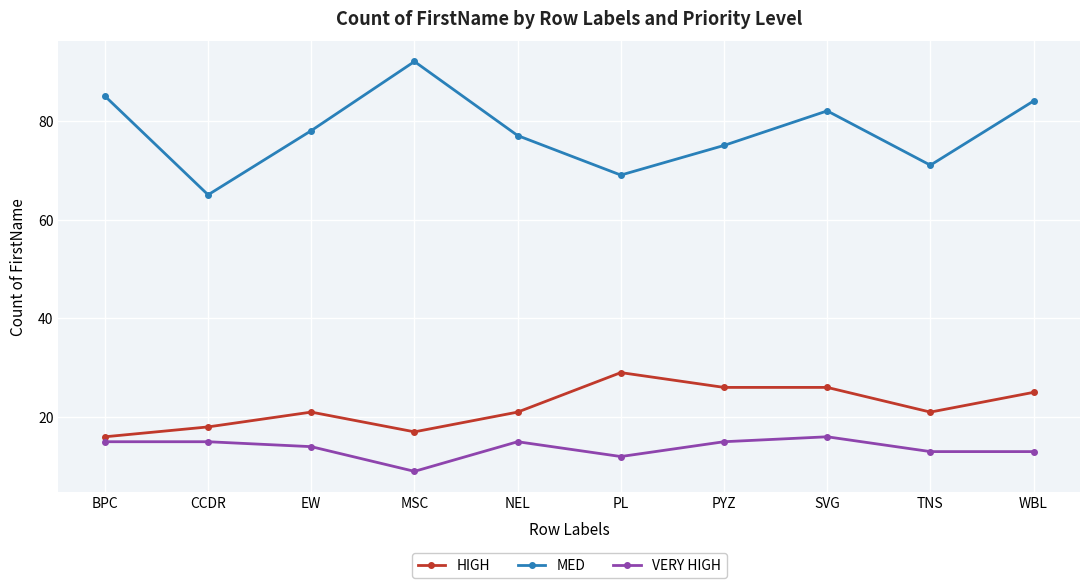

Between CCDR and EW, which series saw the biggest shift?

MED